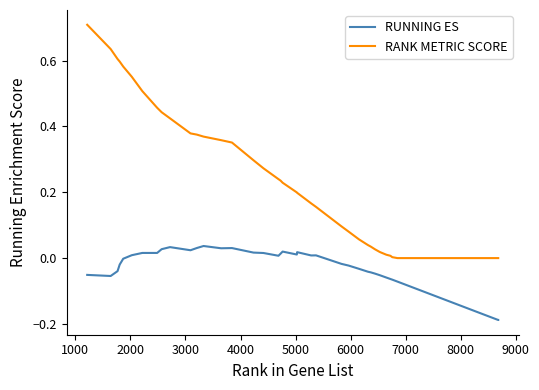

Rank the series by their average value, from lowest to highest.

RUNNING ES, RANK METRIC SCORE